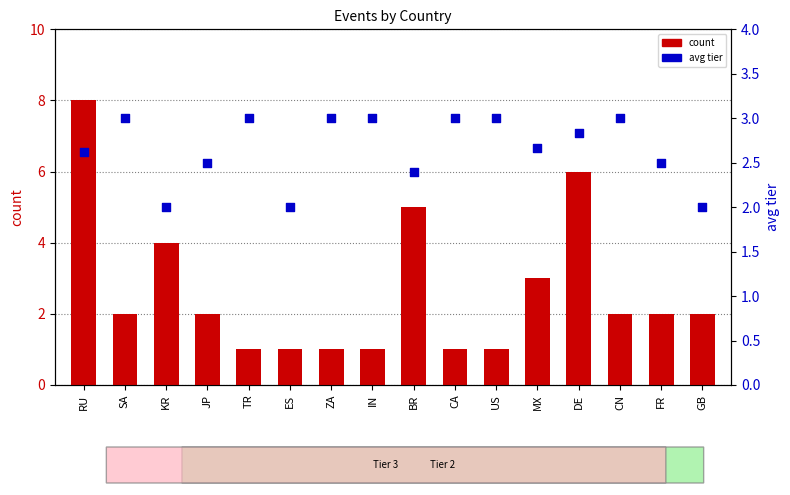

At which category is the sum across all series the highest?

RU